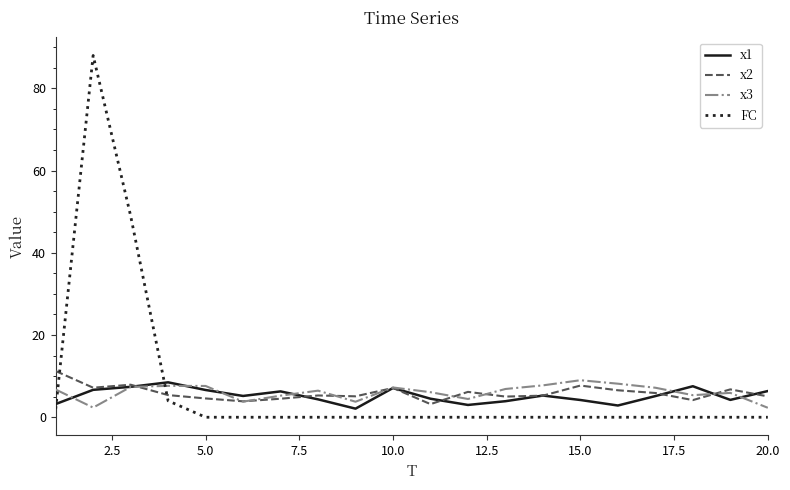

What are all the series names shown in the legend?

x1, x2, x3, FC